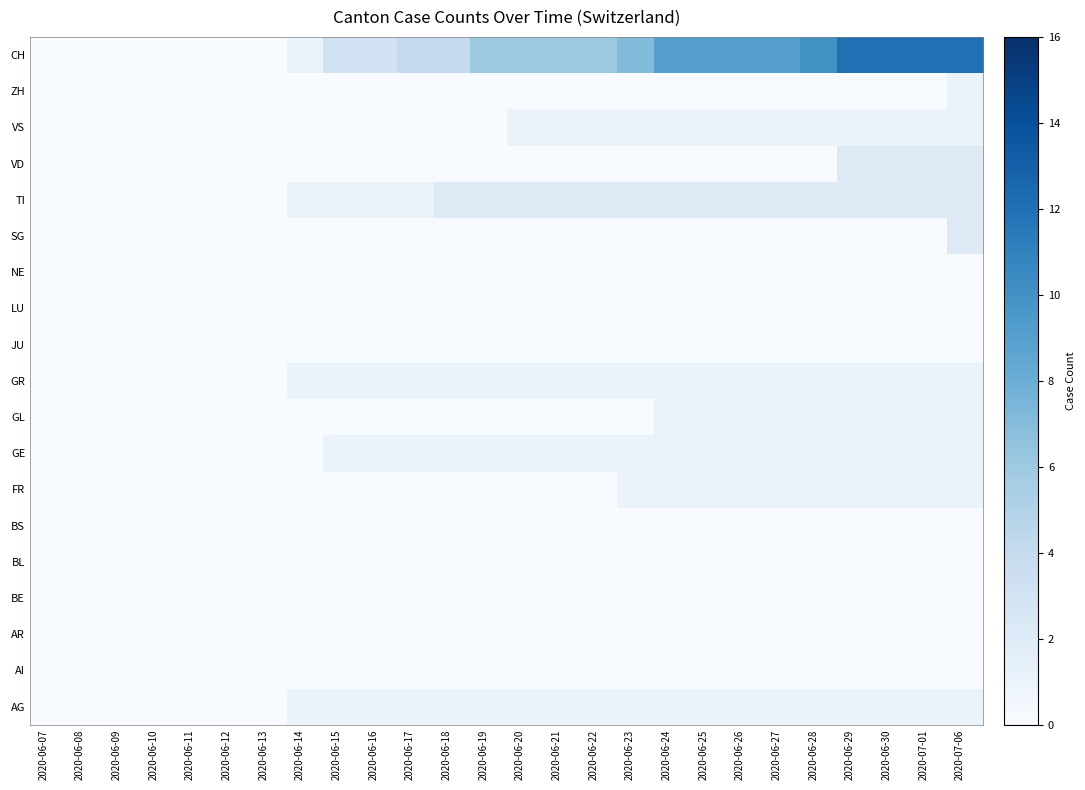

Reading right to left, transcribe all the data shown in this chart.

AG: 2020-07-06=1	2020-07-01=1	2020-06-30=1	2020-06-29=1	2020-06-28=1	2020-06-27=1	2020-06-26=1	2020-06-25=1	2020-06-24=1	2020-06-23=1	2020-06-22=1	2020-06-21=1	2020-06-20=1	2020-06-19=1	2020-06-18=1	2020-06-17=1	2020-06-16=1	2020-06-15=1	2020-06-14=1	2020-06-13=0	2020-06-12=0	2020-06-11=0	2020-06-10=0	2020-06-09=0	2020-06-08=0	2020-06-07=0
AI: 2020-07-06=0	2020-07-01=0	2020-06-30=0	2020-06-29=0	2020-06-28=0	2020-06-27=0	2020-06-26=0	2020-06-25=0	2020-06-24=0	2020-06-23=0	2020-06-22=0	2020-06-21=0	2020-06-20=0	2020-06-19=0	2020-06-18=0	2020-06-17=0	2020-06-16=0	2020-06-15=0	2020-06-14=0	2020-06-13=0	2020-06-12=0	2020-06-11=0	2020-06-10=0	2020-06-09=0	2020-06-08=0	2020-06-07=0
AR: 2020-07-06=0	2020-07-01=0	2020-06-30=0	2020-06-29=0	2020-06-28=0	2020-06-27=0	2020-06-26=0	2020-06-25=0	2020-06-24=0	2020-06-23=0	2020-06-22=0	2020-06-21=0	2020-06-20=0	2020-06-19=0	2020-06-18=0	2020-06-17=0	2020-06-16=0	2020-06-15=0	2020-06-14=0	2020-06-13=0	2020-06-12=0	2020-06-11=0	2020-06-10=0	2020-06-09=0	2020-06-08=0	2020-06-07=0
BE: 2020-07-06=0	2020-07-01=0	2020-06-30=0	2020-06-29=0	2020-06-28=0	2020-06-27=0	2020-06-26=0	2020-06-25=0	2020-06-24=0	2020-06-23=0	2020-06-22=0	2020-06-21=0	2020-06-20=0	2020-06-19=0	2020-06-18=0	2020-06-17=0	2020-06-16=0	2020-06-15=0	2020-06-14=0	2020-06-13=0	2020-06-12=0	2020-06-11=0	2020-06-10=0	2020-06-09=0	2020-06-08=0	2020-06-07=0
BL: 2020-07-06=0	2020-07-01=0	2020-06-30=0	2020-06-29=0	2020-06-28=0	2020-06-27=0	2020-06-26=0	2020-06-25=0	2020-06-24=0	2020-06-23=0	2020-06-22=0	2020-06-21=0	2020-06-20=0	2020-06-19=0	2020-06-18=0	2020-06-17=0	2020-06-16=0	2020-06-15=0	2020-06-14=0	2020-06-13=0	2020-06-12=0	2020-06-11=0	2020-06-10=0	2020-06-09=0	2020-06-08=0	2020-06-07=0
BS: 2020-07-06=0	2020-07-01=0	2020-06-30=0	2020-06-29=0	2020-06-28=0	2020-06-27=0	2020-06-26=0	2020-06-25=0	2020-06-24=0	2020-06-23=0	2020-06-22=0	2020-06-21=0	2020-06-20=0	2020-06-19=0	2020-06-18=0	2020-06-17=0	2020-06-16=0	2020-06-15=0	2020-06-14=0	2020-06-13=0	2020-06-12=0	2020-06-11=0	2020-06-10=0	2020-06-09=0	2020-06-08=0	2020-06-07=0
FR: 2020-07-06=1	2020-07-01=1	2020-06-30=1	2020-06-29=1	2020-06-28=1	2020-06-27=1	2020-06-26=1	2020-06-25=1	2020-06-24=1	2020-06-23=1	2020-06-22=0	2020-06-21=0	2020-06-20=0	2020-06-19=0	2020-06-18=0	2020-06-17=0	2020-06-16=0	2020-06-15=0	2020-06-14=0	2020-06-13=0	2020-06-12=0	2020-06-11=0	2020-06-10=0	2020-06-09=0	2020-06-08=0	2020-06-07=0
GE: 2020-07-06=1	2020-07-01=1	2020-06-30=1	2020-06-29=1	2020-06-28=1	2020-06-27=1	2020-06-26=1	2020-06-25=1	2020-06-24=1	2020-06-23=1	2020-06-22=1	2020-06-21=1	2020-06-20=1	2020-06-19=1	2020-06-18=1	2020-06-17=1	2020-06-16=1	2020-06-15=1	2020-06-14=0	2020-06-13=0	2020-06-12=0	2020-06-11=0	2020-06-10=0	2020-06-09=0	2020-06-08=0	2020-06-07=0
GL: 2020-07-06=1	2020-07-01=1	2020-06-30=1	2020-06-29=1	2020-06-28=1	2020-06-27=1	2020-06-26=1	2020-06-25=1	2020-06-24=1	2020-06-23=0	2020-06-22=0	2020-06-21=0	2020-06-20=0	2020-06-19=0	2020-06-18=0	2020-06-17=0	2020-06-16=0	2020-06-15=0	2020-06-14=0	2020-06-13=0	2020-06-12=0	2020-06-11=0	2020-06-10=0	2020-06-09=0	2020-06-08=0	2020-06-07=0
GR: 2020-07-06=1	2020-07-01=1	2020-06-30=1	2020-06-29=1	2020-06-28=1	2020-06-27=1	2020-06-26=1	2020-06-25=1	2020-06-24=1	2020-06-23=1	2020-06-22=1	2020-06-21=1	2020-06-20=1	2020-06-19=1	2020-06-18=1	2020-06-17=1	2020-06-16=1	2020-06-15=1	2020-06-14=1	2020-06-13=0	2020-06-12=0	2020-06-11=0	2020-06-10=0	2020-06-09=0	2020-06-08=0	2020-06-07=0
JU: 2020-07-06=0	2020-07-01=0	2020-06-30=0	2020-06-29=0	2020-06-28=0	2020-06-27=0	2020-06-26=0	2020-06-25=0	2020-06-24=0	2020-06-23=0	2020-06-22=0	2020-06-21=0	2020-06-20=0	2020-06-19=0	2020-06-18=0	2020-06-17=0	2020-06-16=0	2020-06-15=0	2020-06-14=0	2020-06-13=0	2020-06-12=0	2020-06-11=0	2020-06-10=0	2020-06-09=0	2020-06-08=0	2020-06-07=0
LU: 2020-07-06=0	2020-07-01=0	2020-06-30=0	2020-06-29=0	2020-06-28=0	2020-06-27=0	2020-06-26=0	2020-06-25=0	2020-06-24=0	2020-06-23=0	2020-06-22=0	2020-06-21=0	2020-06-20=0	2020-06-19=0	2020-06-18=0	2020-06-17=0	2020-06-16=0	2020-06-15=0	2020-06-14=0	2020-06-13=0	2020-06-12=0	2020-06-11=0	2020-06-10=0	2020-06-09=0	2020-06-08=0	2020-06-07=0
NE: 2020-07-06=0	2020-07-01=0	2020-06-30=0	2020-06-29=0	2020-06-28=0	2020-06-27=0	2020-06-26=0	2020-06-25=0	2020-06-24=0	2020-06-23=0	2020-06-22=0	2020-06-21=0	2020-06-20=0	2020-06-19=0	2020-06-18=0	2020-06-17=0	2020-06-16=0	2020-06-15=0	2020-06-14=0	2020-06-13=0	2020-06-12=0	2020-06-11=0	2020-06-10=0	2020-06-09=0	2020-06-08=0	2020-06-07=0
SG: 2020-07-06=2	2020-07-01=0	2020-06-30=0	2020-06-29=0	2020-06-28=0	2020-06-27=0	2020-06-26=0	2020-06-25=0	2020-06-24=0	2020-06-23=0	2020-06-22=0	2020-06-21=0	2020-06-20=0	2020-06-19=0	2020-06-18=0	2020-06-17=0	2020-06-16=0	2020-06-15=0	2020-06-14=0	2020-06-13=0	2020-06-12=0	2020-06-11=0	2020-06-10=0	2020-06-09=0	2020-06-08=0	2020-06-07=0
TI: 2020-07-06=2	2020-07-01=2	2020-06-30=2	2020-06-29=2	2020-06-28=2	2020-06-27=2	2020-06-26=2	2020-06-25=2	2020-06-24=2	2020-06-23=2	2020-06-22=2	2020-06-21=2	2020-06-20=2	2020-06-19=2	2020-06-18=2	2020-06-17=1	2020-06-16=1	2020-06-15=1	2020-06-14=1	2020-06-13=0	2020-06-12=0	2020-06-11=0	2020-06-10=0	2020-06-09=0	2020-06-08=0	2020-06-07=0
VD: 2020-07-06=2	2020-07-01=2	2020-06-30=2	2020-06-29=2	2020-06-28=0	2020-06-27=0	2020-06-26=0	2020-06-25=0	2020-06-24=0	2020-06-23=0	2020-06-22=0	2020-06-21=0	2020-06-20=0	2020-06-19=0	2020-06-18=0	2020-06-17=0	2020-06-16=0	2020-06-15=0	2020-06-14=0	2020-06-13=0	2020-06-12=0	2020-06-11=0	2020-06-10=0	2020-06-09=0	2020-06-08=0	2020-06-07=0
VS: 2020-07-06=1	2020-07-01=1	2020-06-30=1	2020-06-29=1	2020-06-28=1	2020-06-27=1	2020-06-26=1	2020-06-25=1	2020-06-24=1	2020-06-23=1	2020-06-22=1	2020-06-21=1	2020-06-20=1	2020-06-19=0	2020-06-18=0	2020-06-17=0	2020-06-16=0	2020-06-15=0	2020-06-14=0	2020-06-13=0	2020-06-12=0	2020-06-11=0	2020-06-10=0	2020-06-09=0	2020-06-08=0	2020-06-07=0
ZH: 2020-07-06=1	2020-07-01=0	2020-06-30=0	2020-06-29=0	2020-06-28=0	2020-06-27=0	2020-06-26=0	2020-06-25=0	2020-06-24=0	2020-06-23=0	2020-06-22=0	2020-06-21=0	2020-06-20=0	2020-06-19=0	2020-06-18=0	2020-06-17=0	2020-06-16=0	2020-06-15=0	2020-06-14=0	2020-06-13=0	2020-06-12=0	2020-06-11=0	2020-06-10=0	2020-06-09=0	2020-06-08=0	2020-06-07=0
CH: 2020-07-06=12	2020-07-01=12	2020-06-30=12	2020-06-29=12	2020-06-28=10	2020-06-27=9	2020-06-26=9	2020-06-25=9	2020-06-24=9	2020-06-23=7	2020-06-22=6	2020-06-21=6	2020-06-20=6	2020-06-19=6	2020-06-18=4	2020-06-17=4	2020-06-16=3	2020-06-15=3	2020-06-14=1	2020-06-13=0	2020-06-12=0	2020-06-11=0	2020-06-10=0	2020-06-09=0	2020-06-08=0	2020-06-07=0